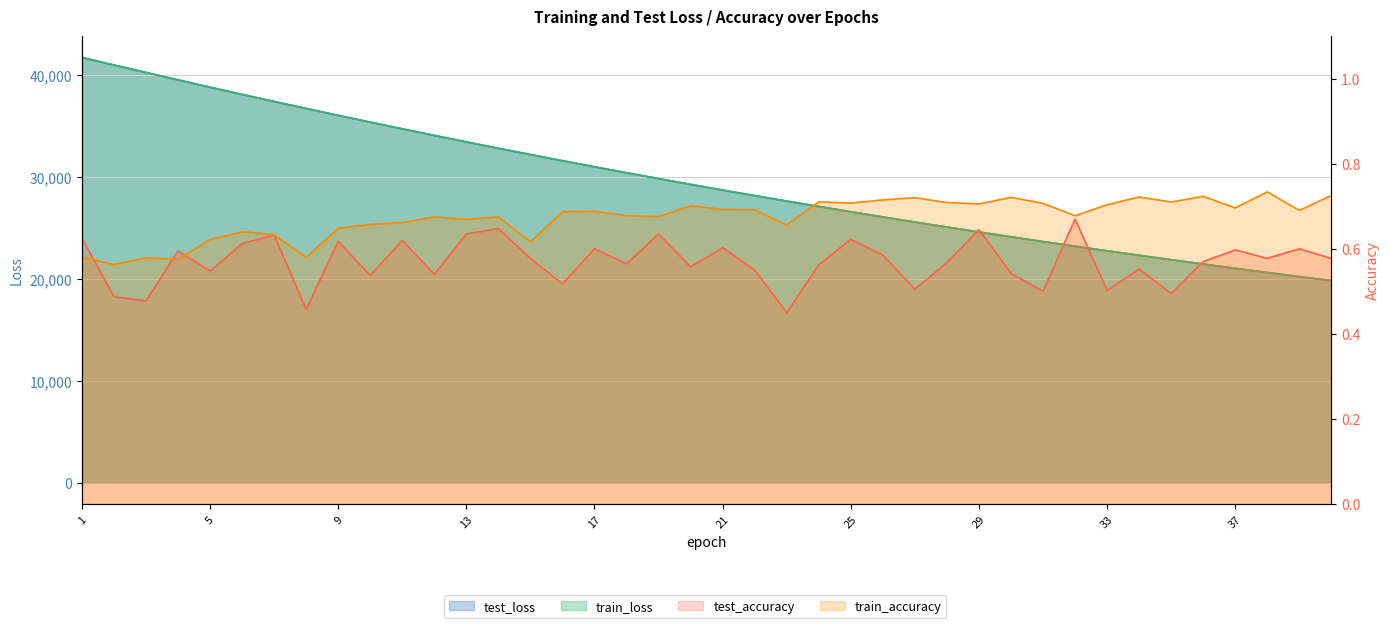

Is the value of test_accuracy at 19 greater than the value of train_accuracy at 6?

No